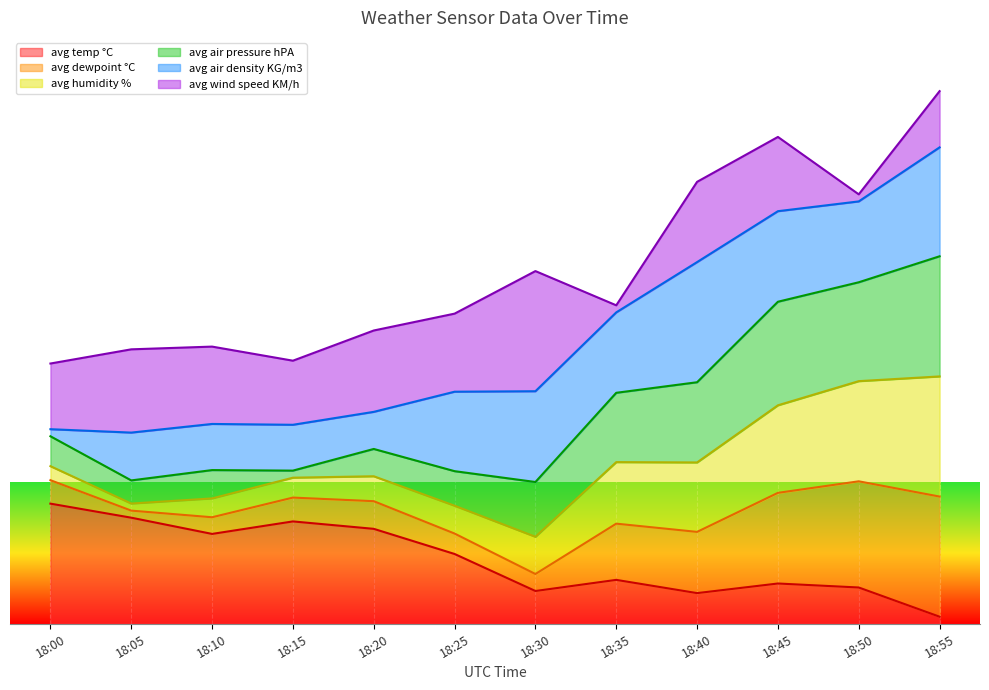

Read the avg humidity % value at 18:45.

291.9